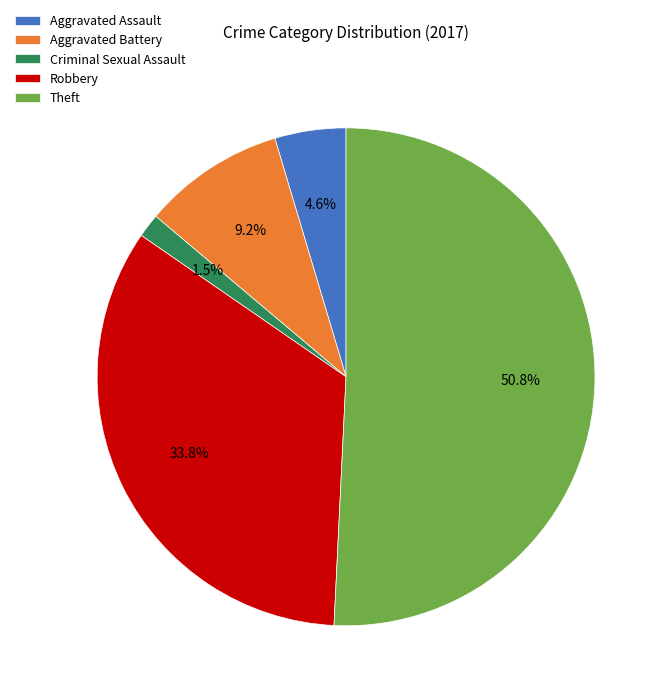

Is it true that Aggravated Battery is 1% of the pie?

False